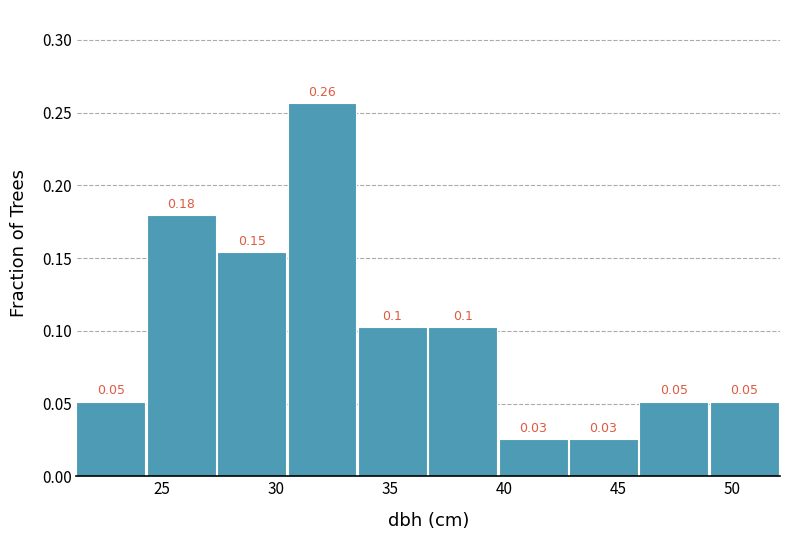

Over which range of the x-axis is the bar tallest?

30.5 to 33.5